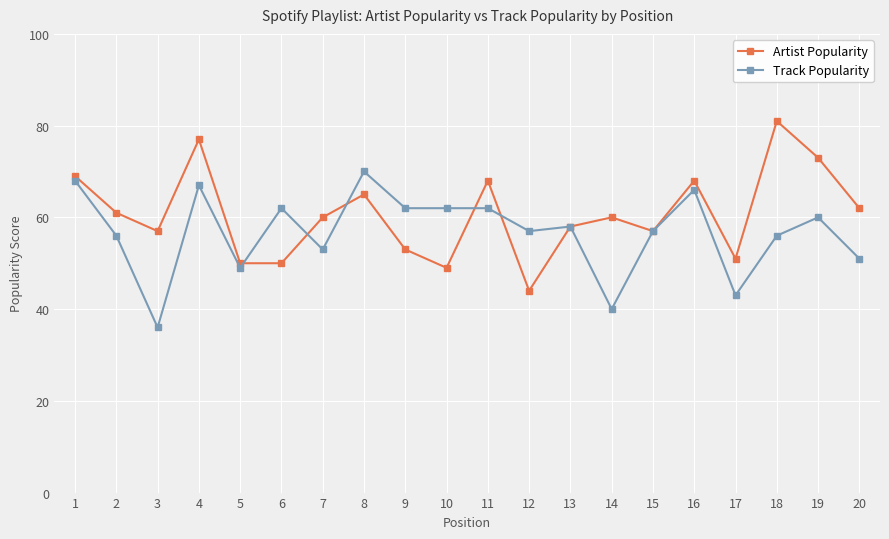

True or false: Artist Popularity and Track Popularity cross at least once.

True